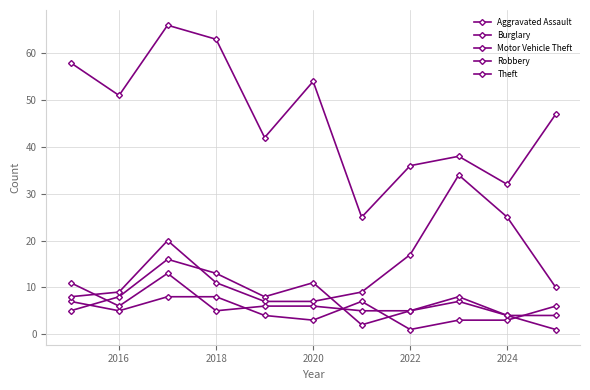

How many lines are shown in the chart?

5